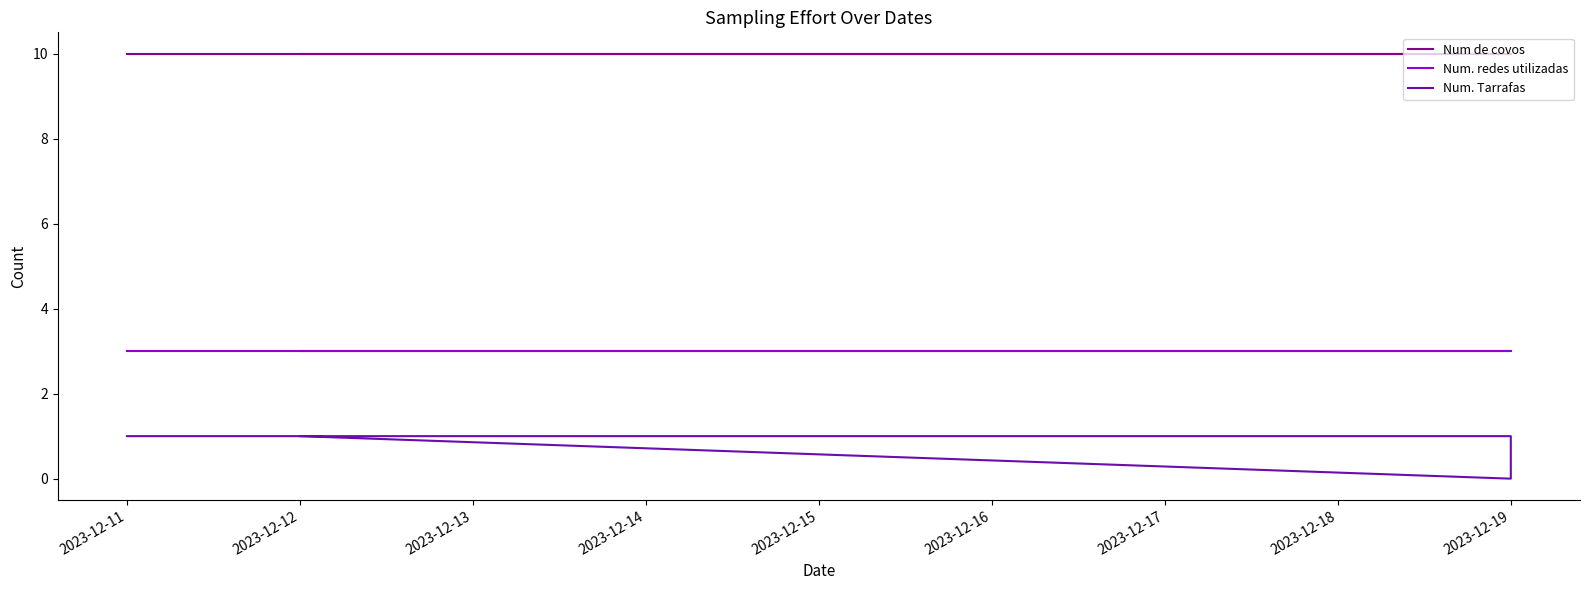

Does the chart have visible grid lines?

No